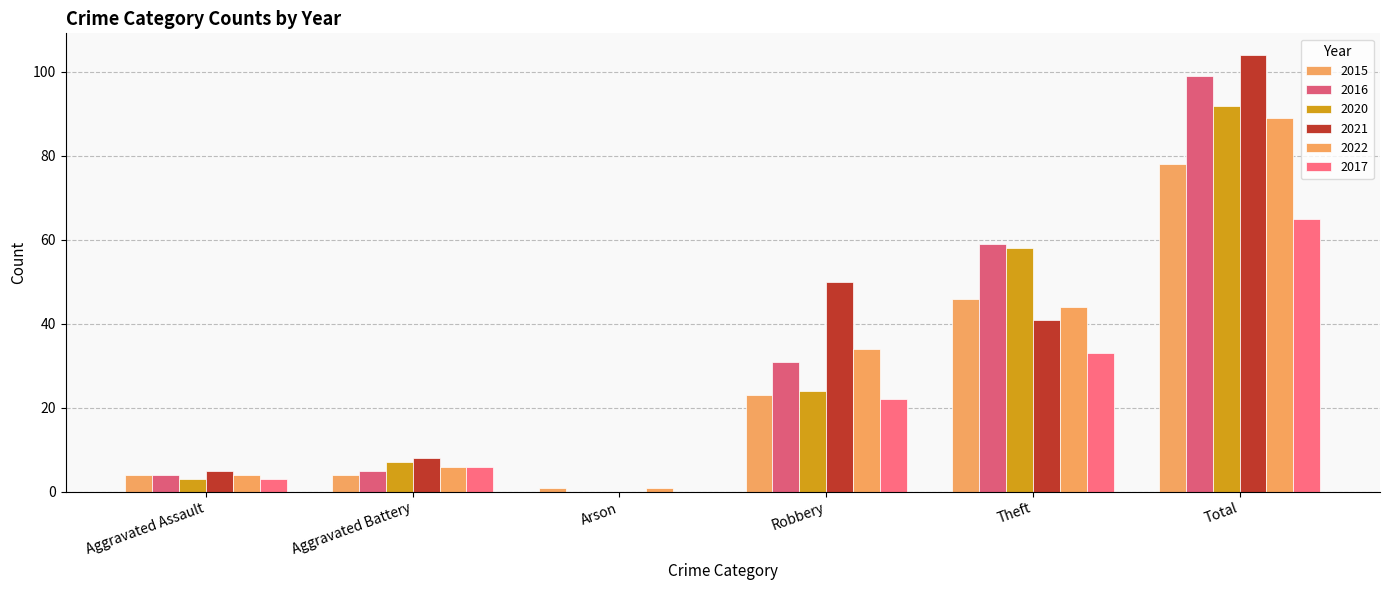

Is it true that 2016 equals 31 at Robbery?

True